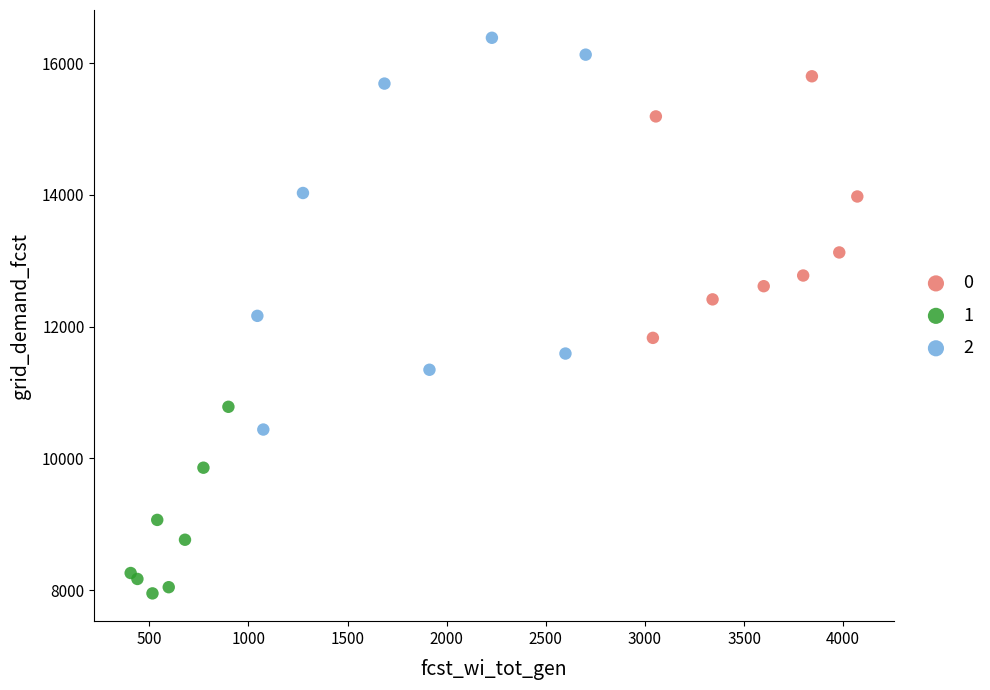

Which series reaches the minimum Y coordinate?

1